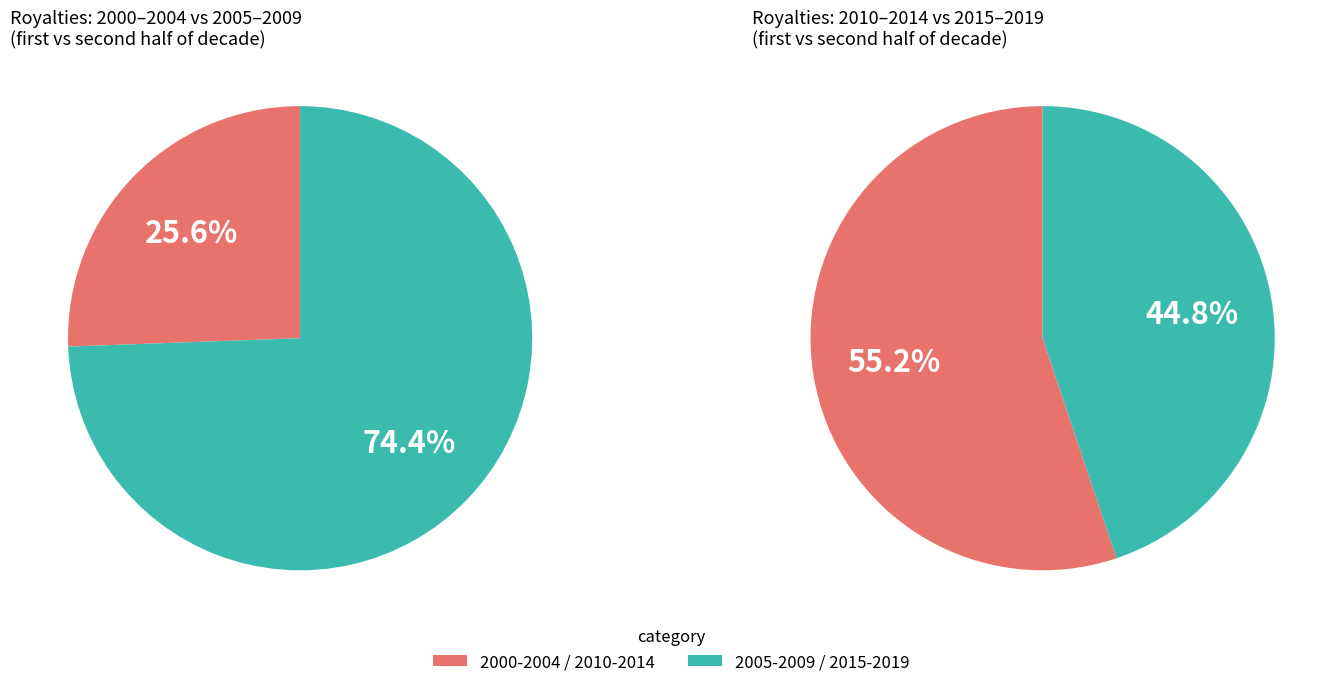

True or false: 2005 accounts for 2% of the total.

True